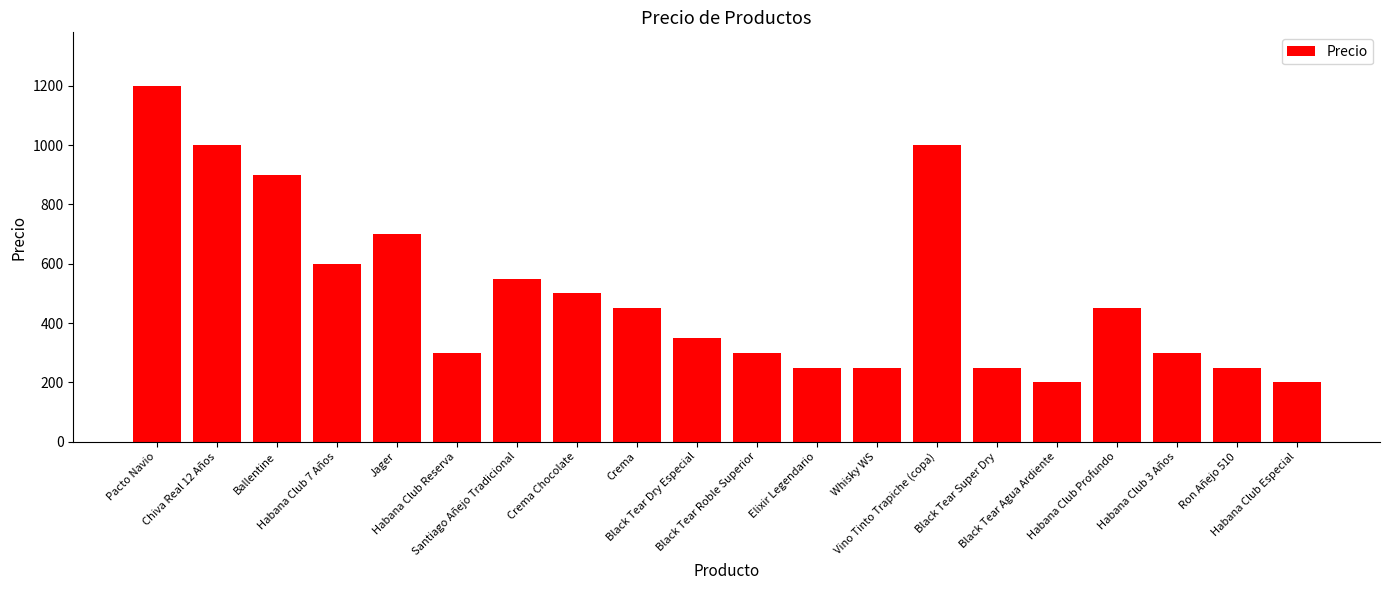

What position from the left is Habana Club Especial?

20